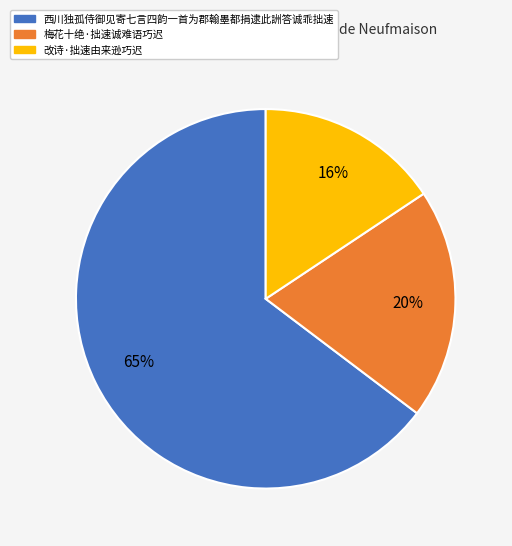

Is the sum of 梅花十绝·拙速诚难语巧迟 and 西川独孤侍御见寄七言四韵一首为郡翰墨都捐逮此詶答诚乖拙速 greater than half?

Yes